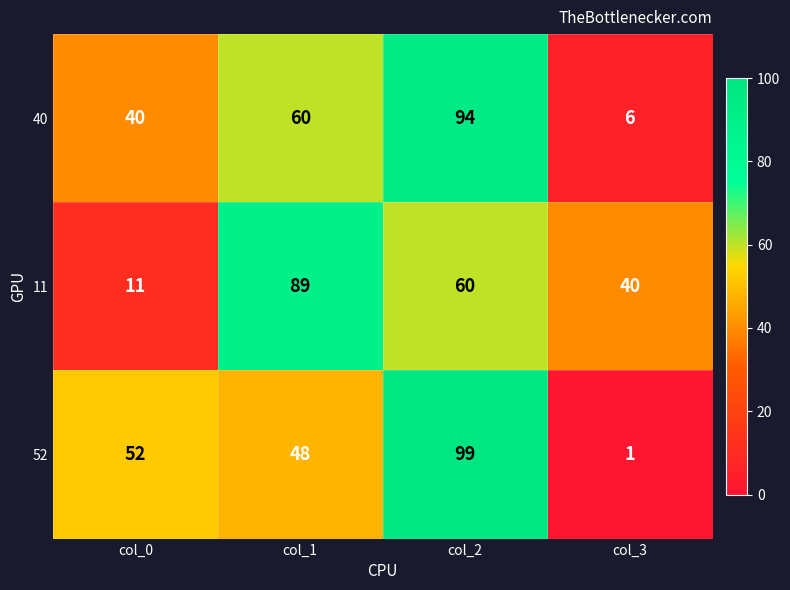

True or false: 40 has a value of 6 at col_3.

True